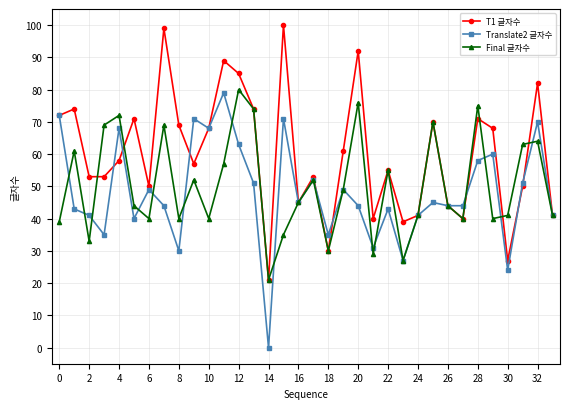

What is the value of the Final 글자수 point at the 11th from the left?

40